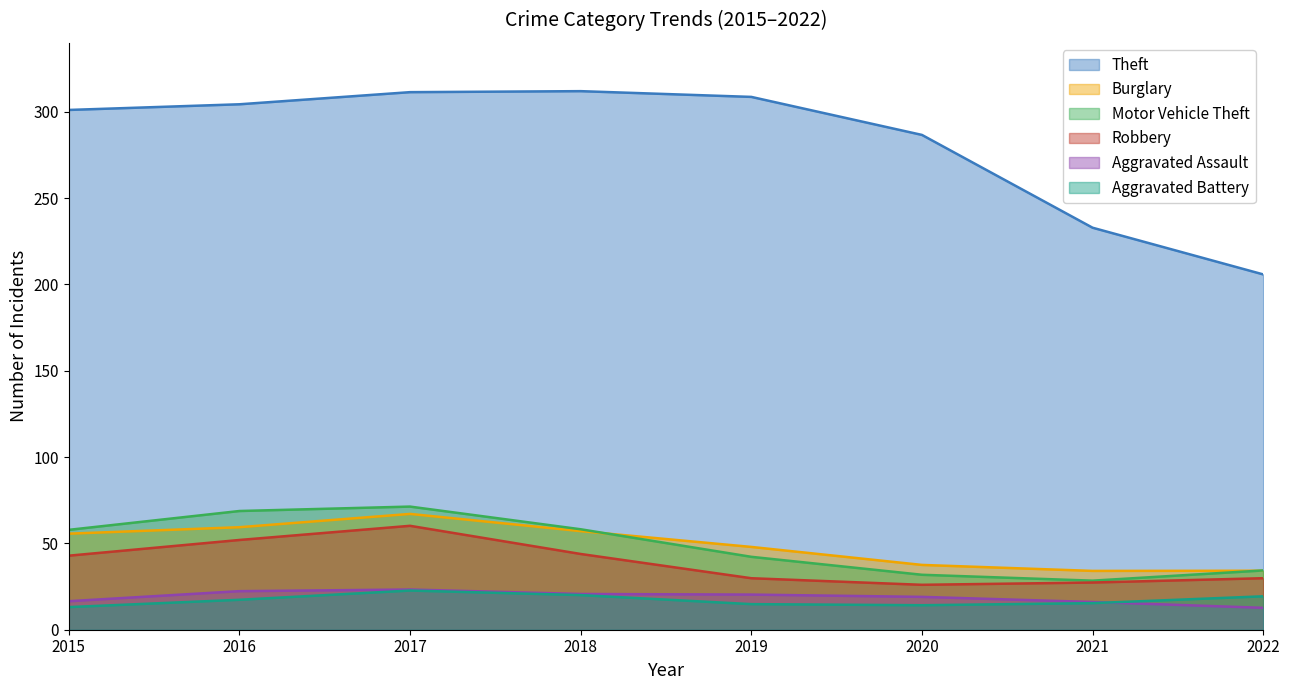

Is it true that Motor Vehicle Theft equals 71.3 at 2017?

True